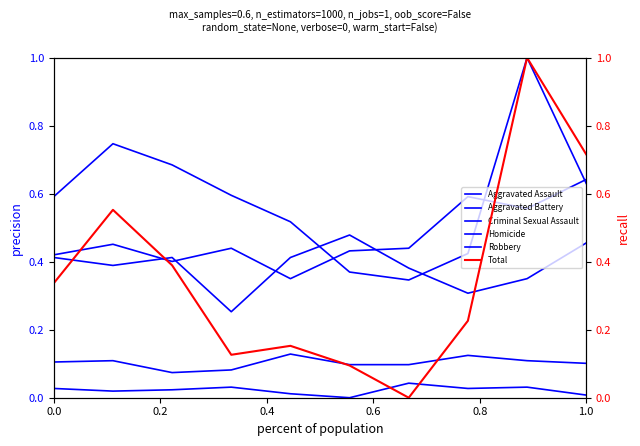

How many interior local peaks does the Aggravated Battery series have?

2